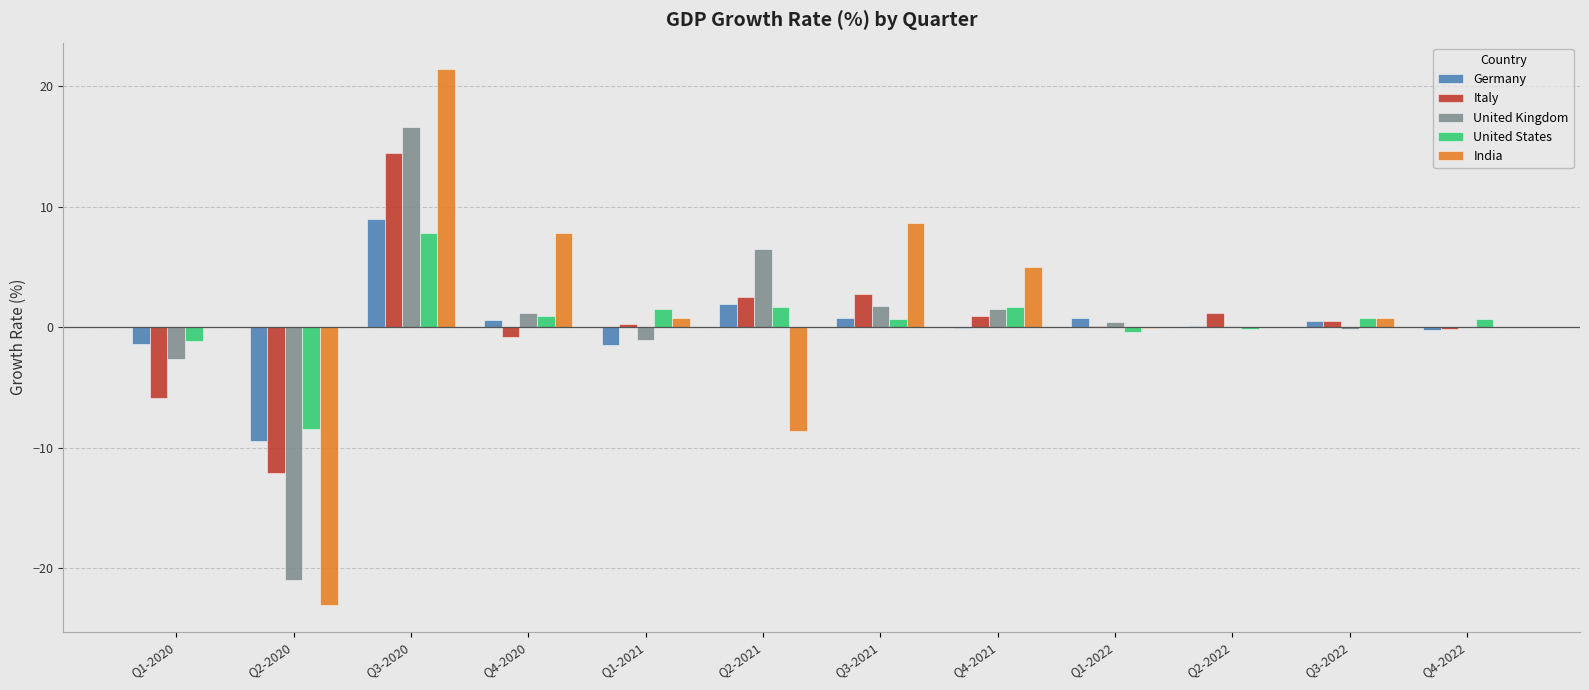

What is the greatest value displayed?

21.4